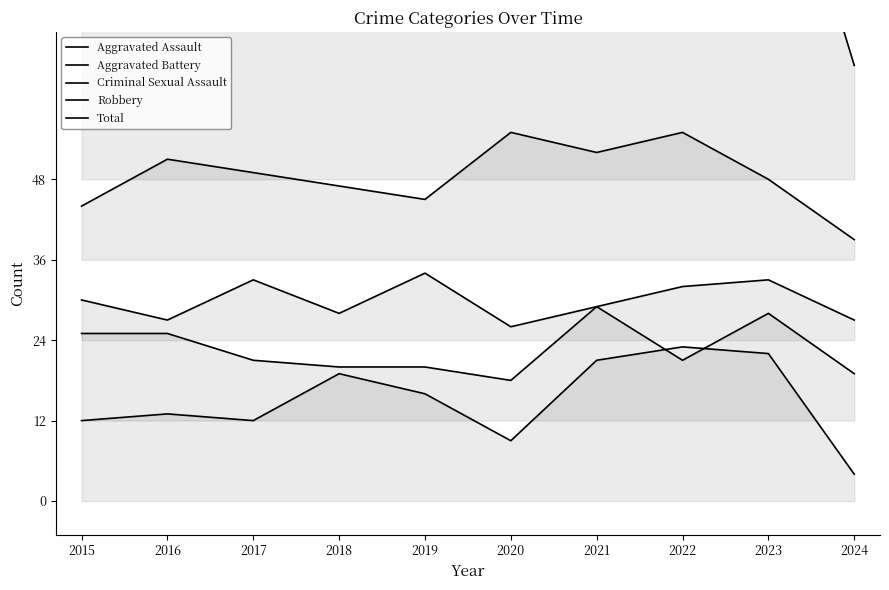

Reading right to left, what are all the values shown in this chart?

Aggravated Assault: 4	22	23	21	9	16	19	12	13	12
Aggravated Battery: 19	28	21	29	18	20	20	21	25	25
Criminal Sexual Assault: 27	33	32	29	26	34	28	33	27	30
Robbery: 39	48	55	52	55	45	47	49	51	44
Total: 65	107	107	107	85	91	90	92	93	87